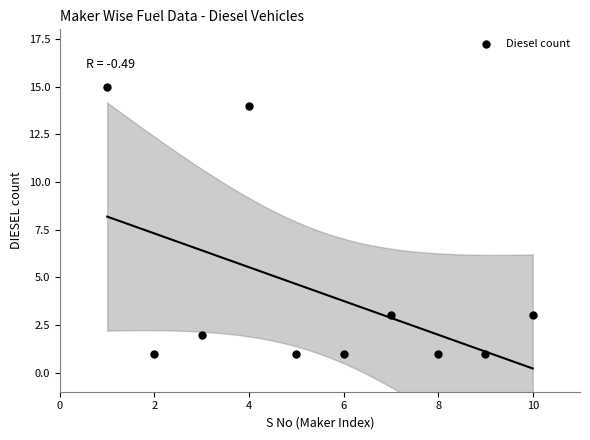

What is the average Y value?

4